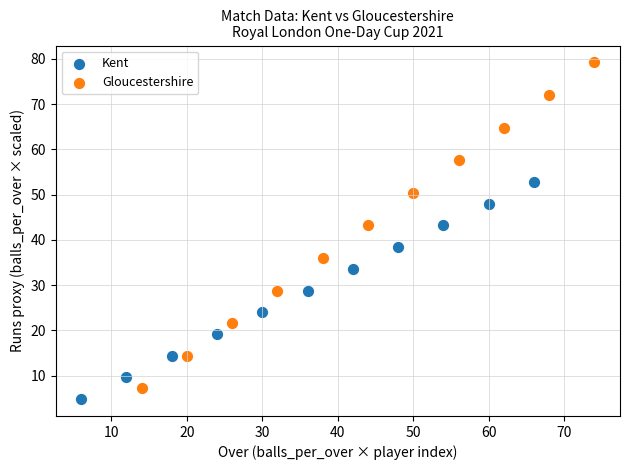

Which series reaches the maximum Y coordinate?

Gloucestershire